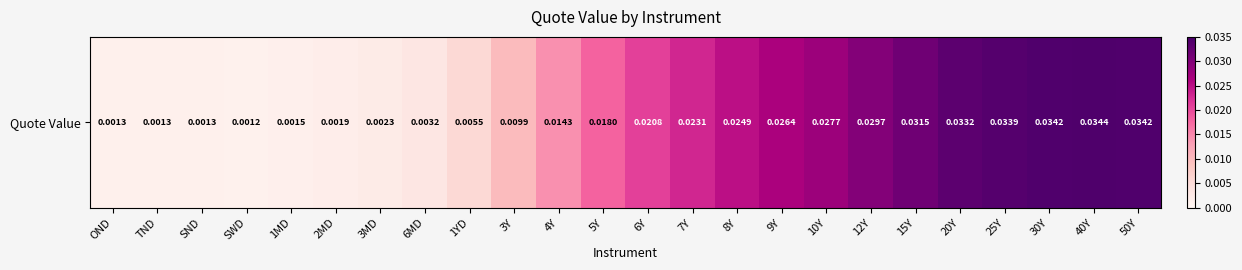

Rank the categories by value from highest to lowest.

40Y, 30Y, 50Y, 25Y, 20Y, 15Y, 12Y, 10Y, 9Y, 8Y, 7Y, 6Y, 5Y, 4Y, 3Y, 1YD, 6MD, 3MD, 2MD, 1MD, OND, TND, SND, SWD